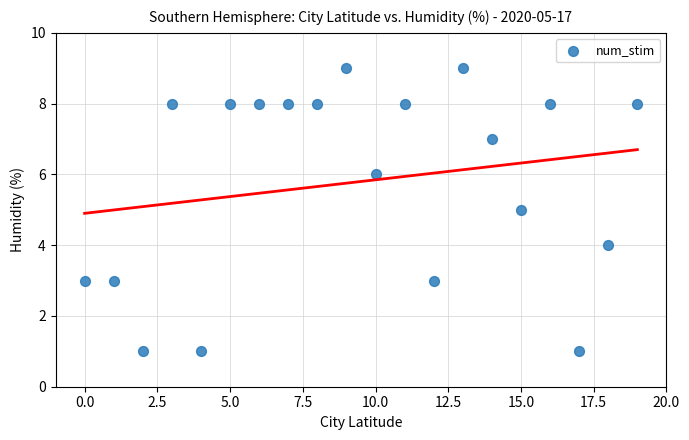

What is the range of Y values (max minus min)?

8